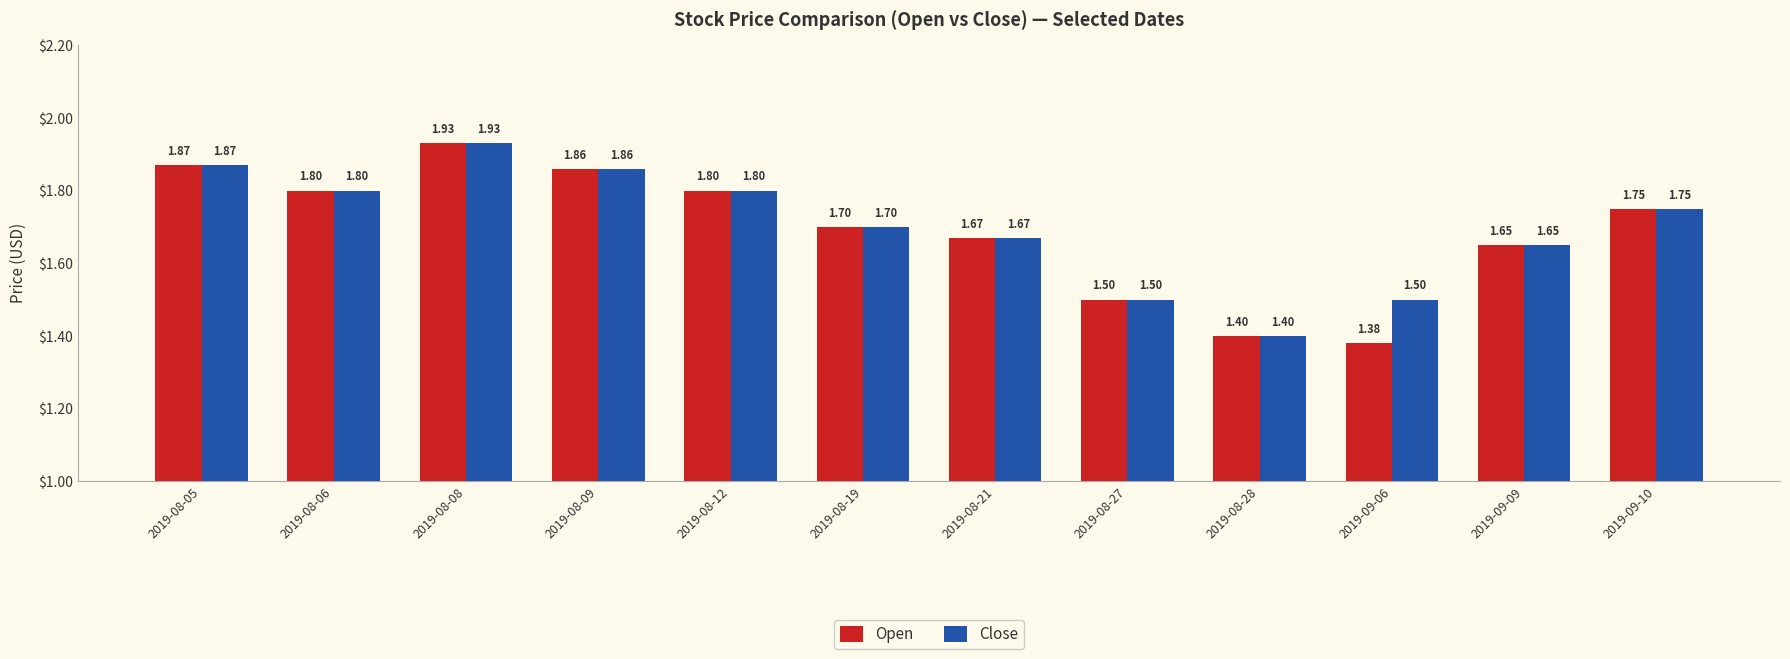

Which category has the lowest value across all series?

2019-09-06